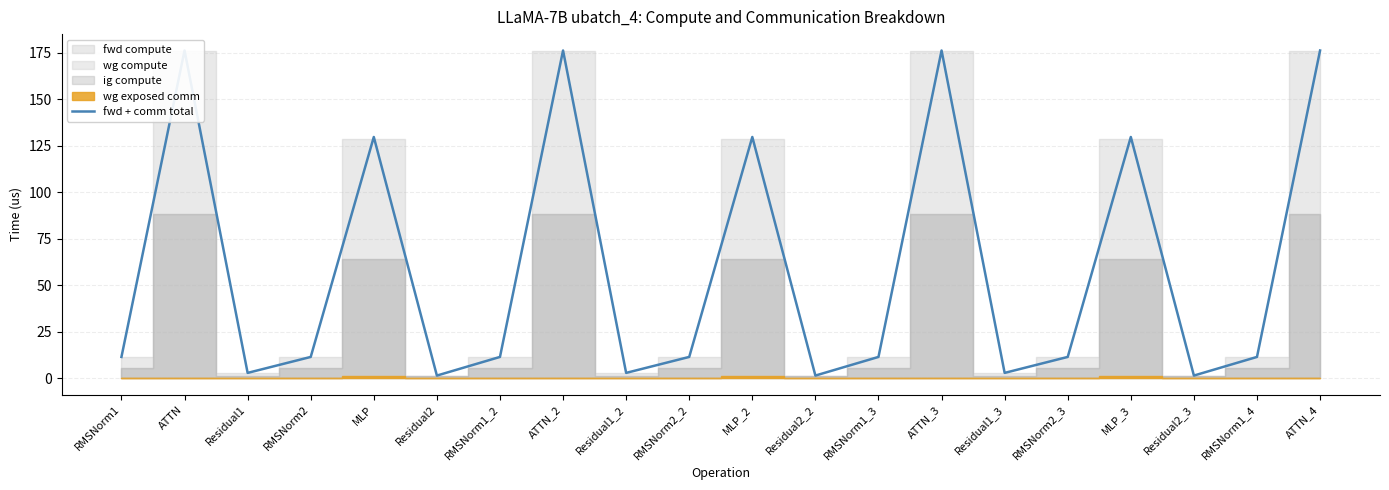

At which label is the value closest to 88?

MLP